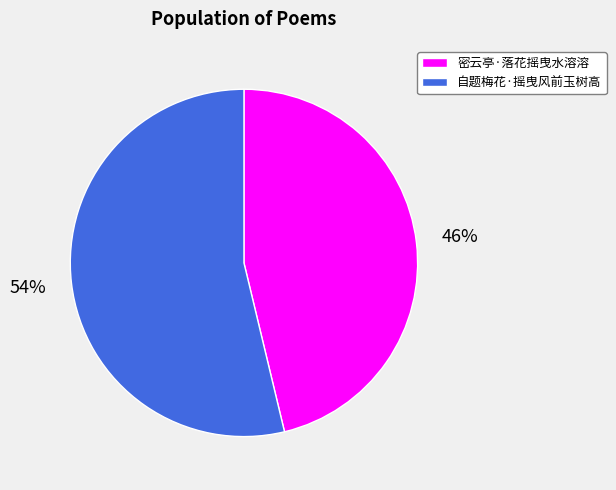

Do 密云亭·落花摇曳水溶溶 and 自题梅花·摇曳风前玉树高 together represent more than half of the pie?

Yes